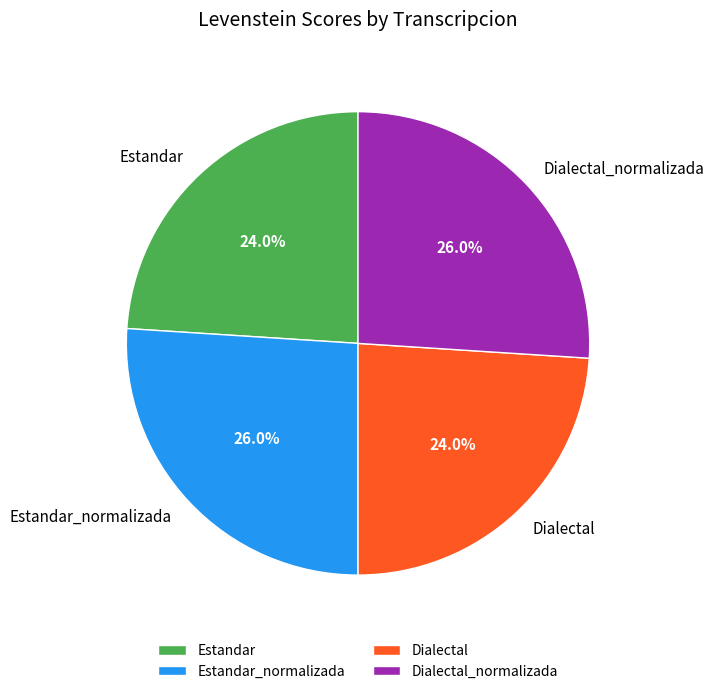

Does Dialectal represent more than half of the total?

No